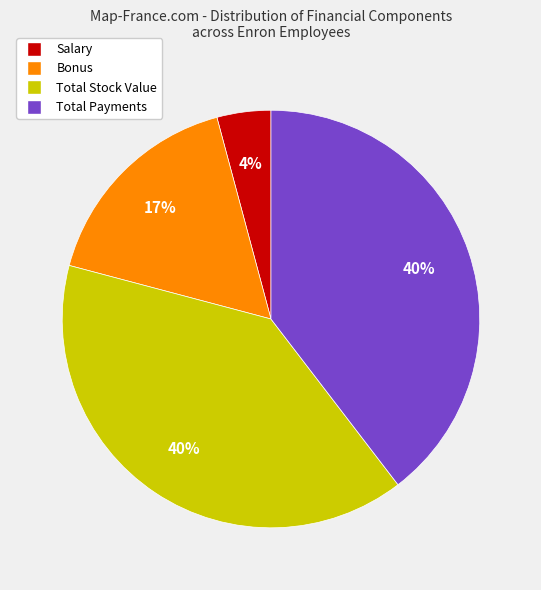

Does any single category account for the majority?

No